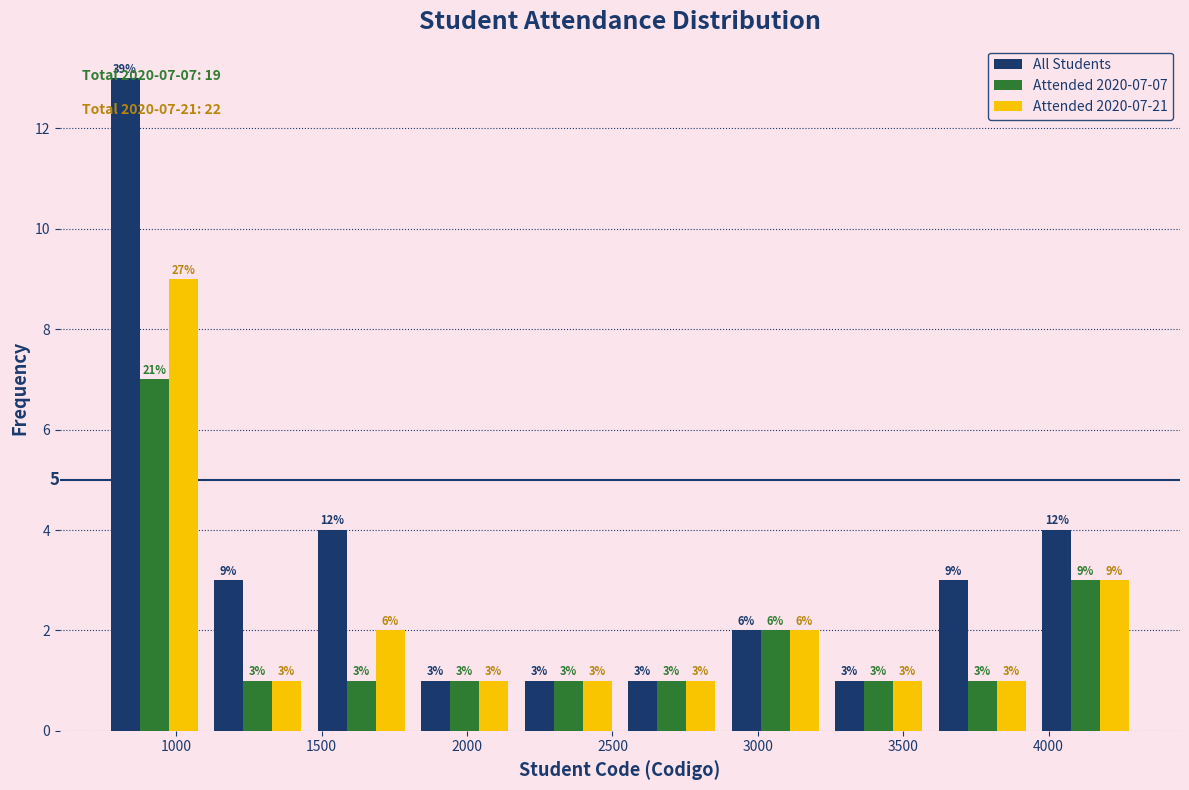

In the All Students series, which range on the x-axis has the tallest bar?

750 to 1100